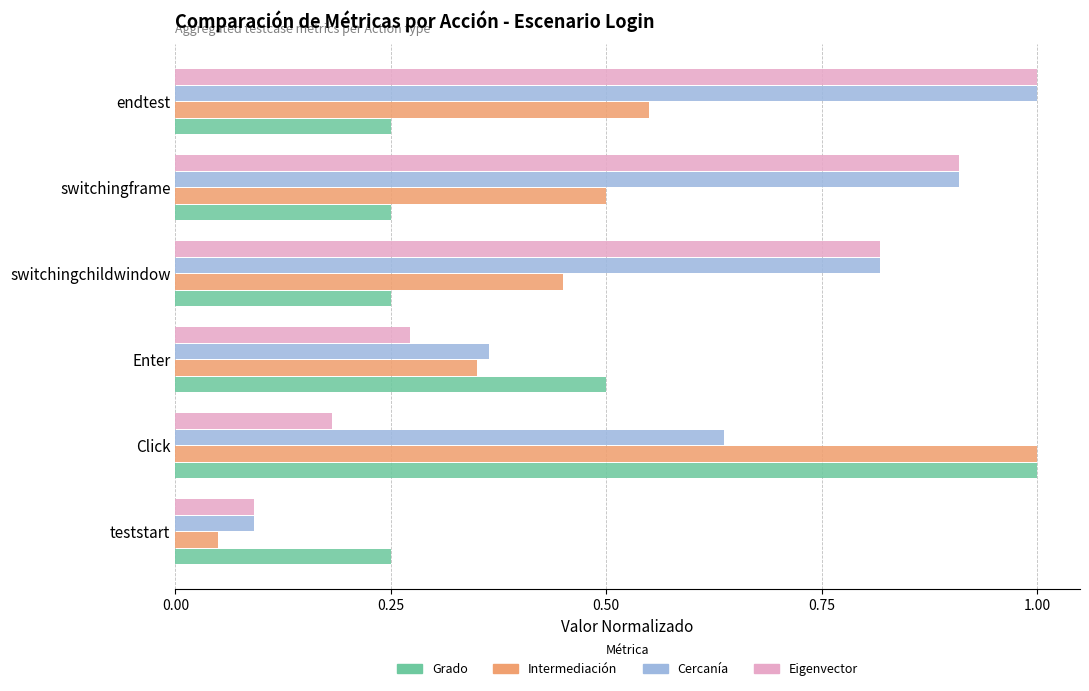

What is the spread (max minus min) of values at switchingframe?

0.7